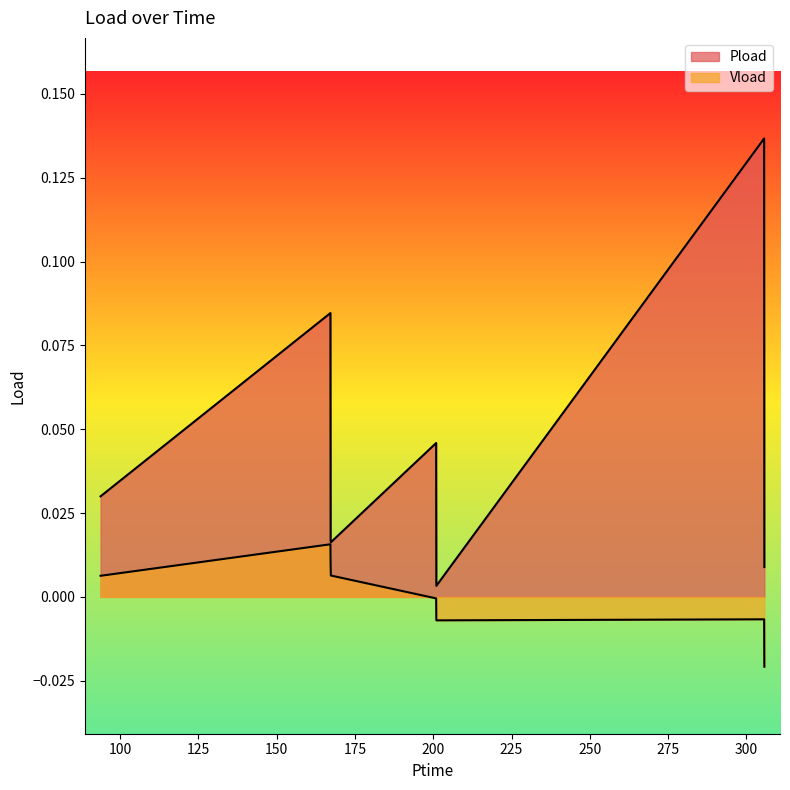

Which series has the largest total across all categories?

Pload